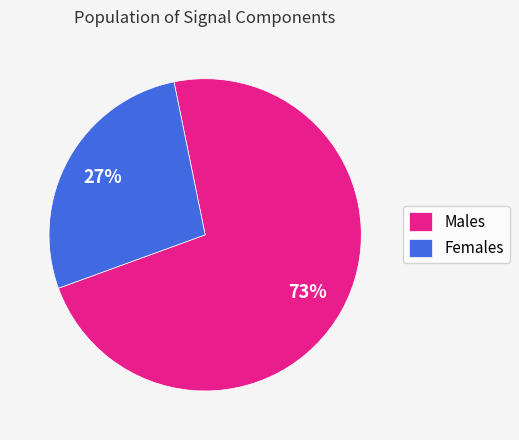

What is the smallest slice in the pie chart?

Females